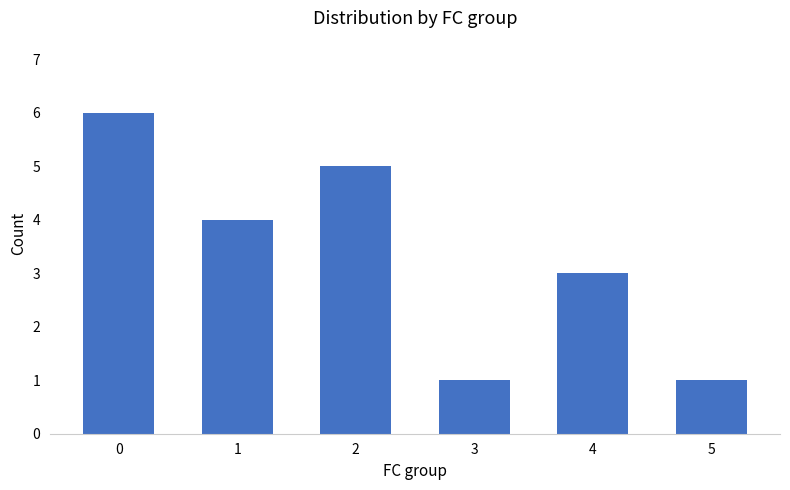

What is the value of the 5th bar from the left?

3